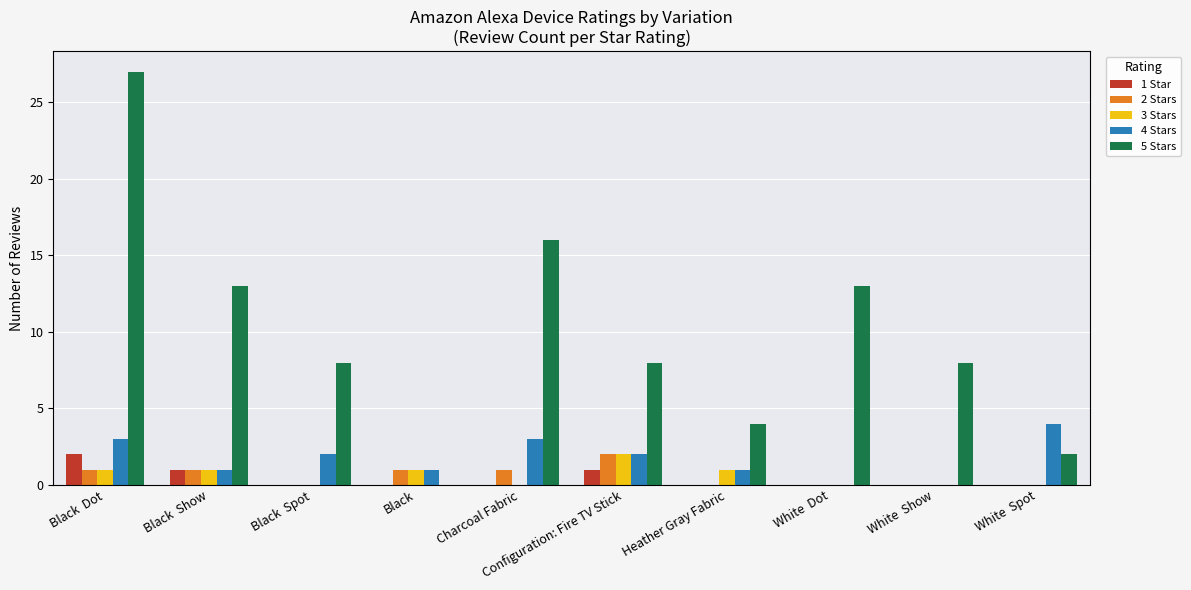

Between Black  Dot and Heather Gray Fabric, which series saw the biggest shift?

5 Stars